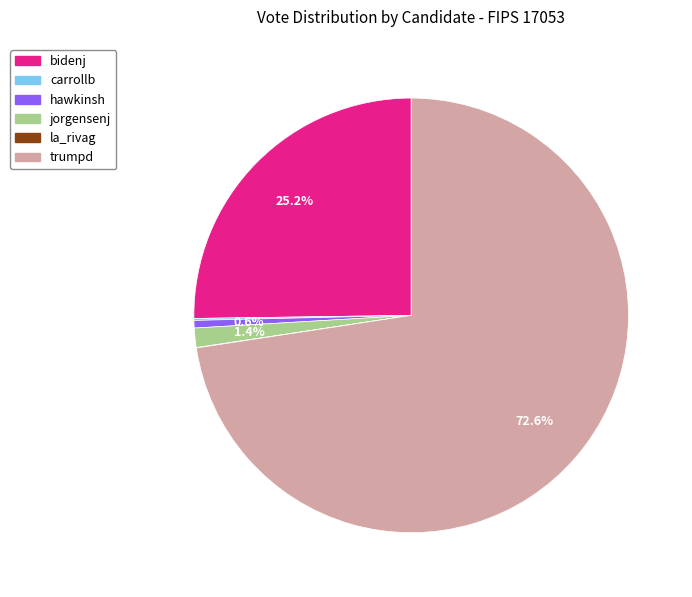

Do jorgensenj and hawkinsh together represent more than half of the pie?

No